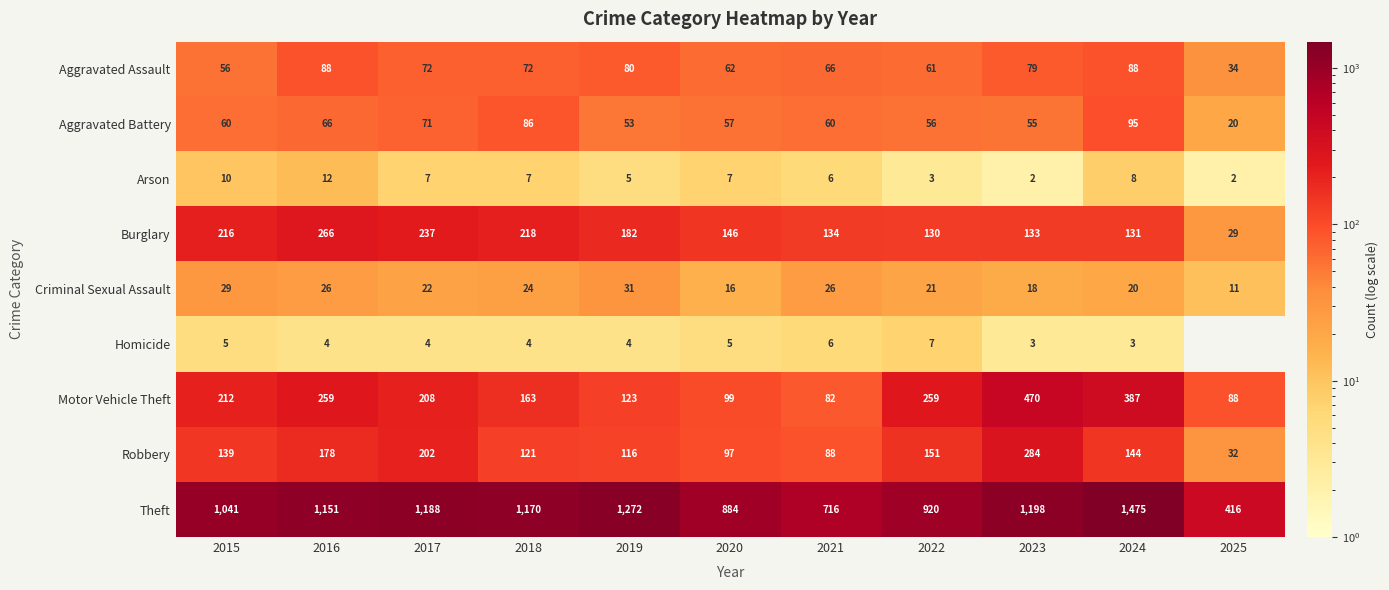

How many data points does each series have?

11